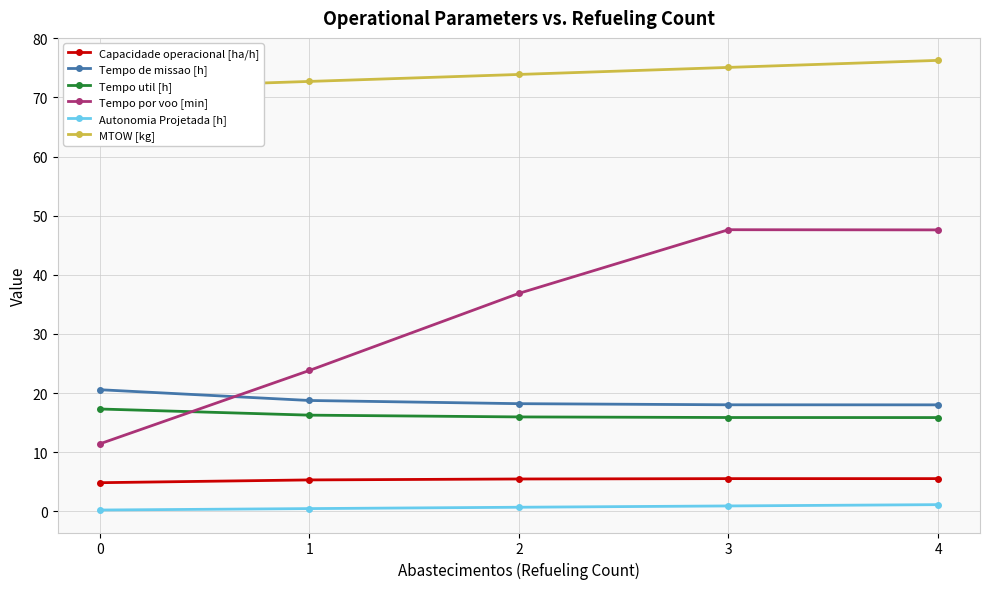

True or false: Capacidade operacional [ha/h] and Tempo de missao [h] cross at least once.

False